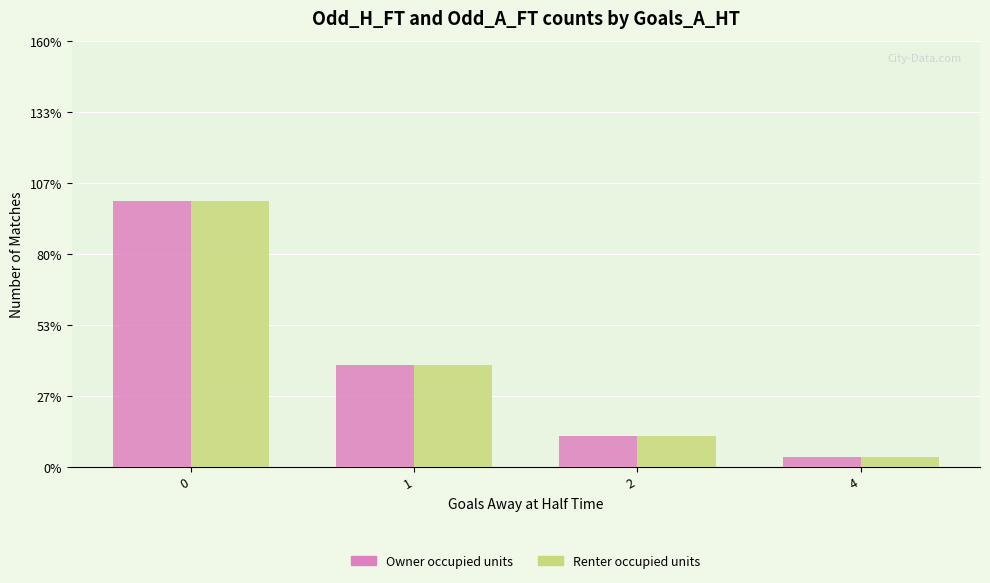

Reading right to left, extract all data points from this chart.

Owner occupied units: 4=1	2=3	1=10	0=26
Renter occupied units: 4=1	2=3	1=10	0=26